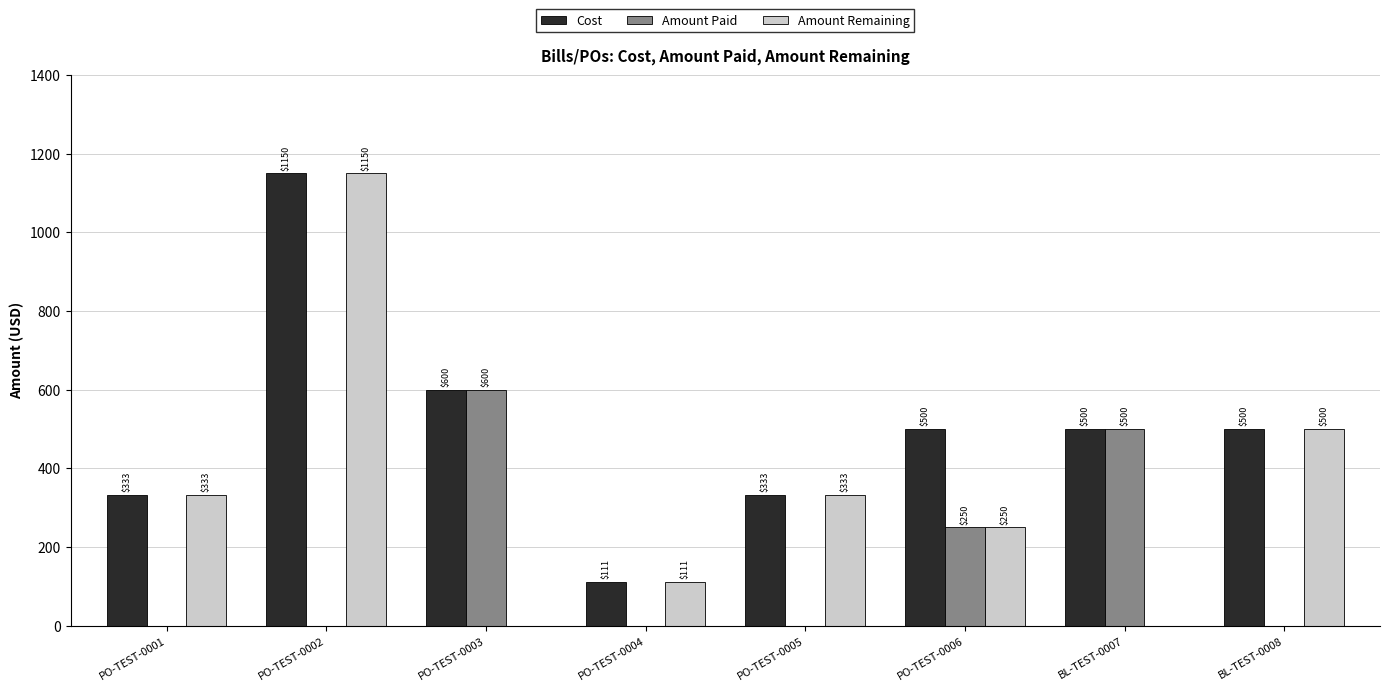

What is the sum of the Amount Paid values at PO-TEST-0004 and PO-TEST-0003?

600